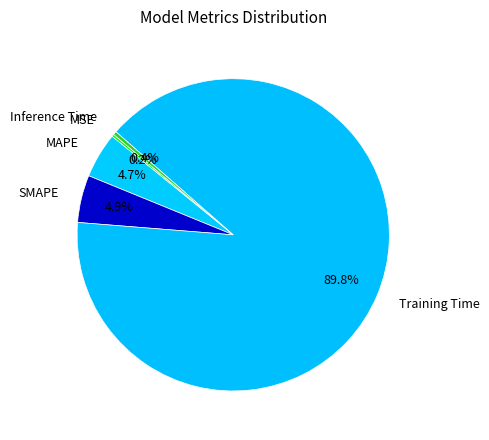

What is the largest slice in the pie chart?

Training Time